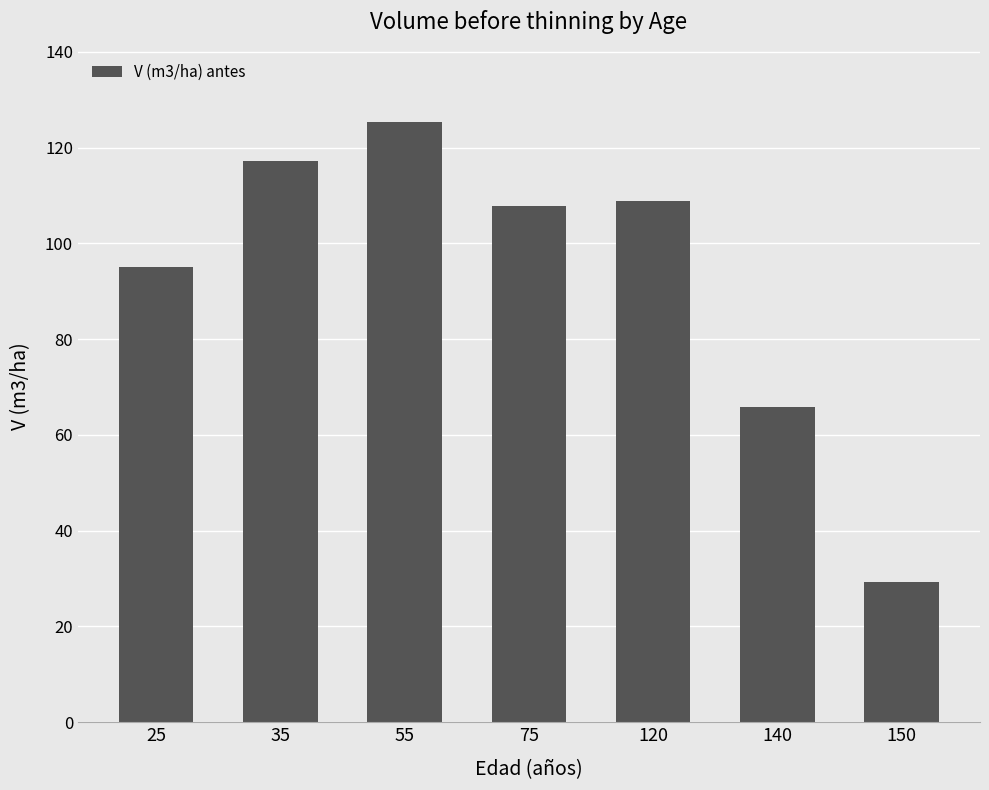

Where does the data first go above 107?

35